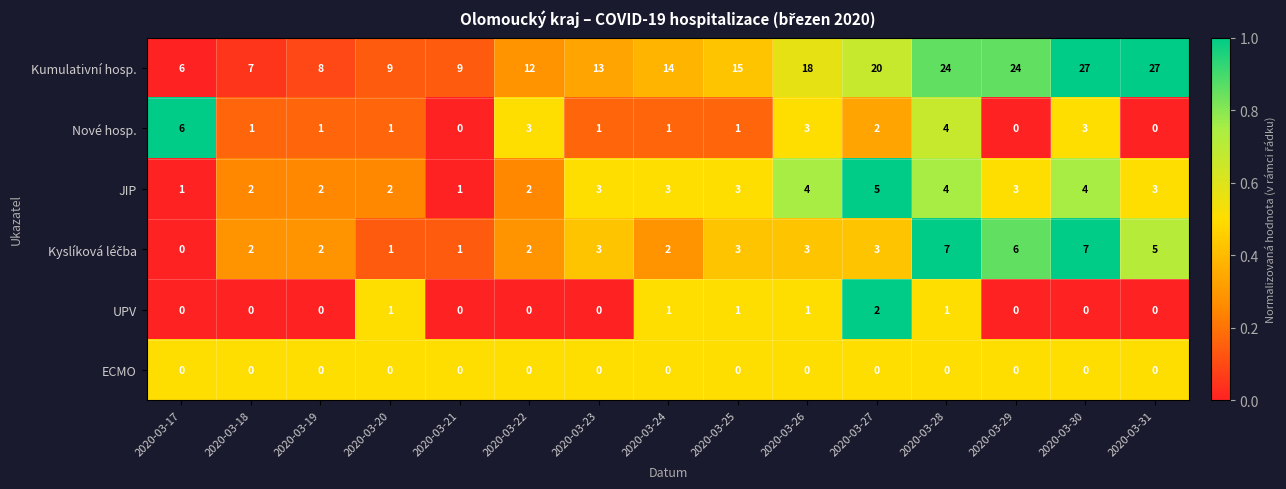

Where does the Nové hosp. series first go above 1?

2020-03-17